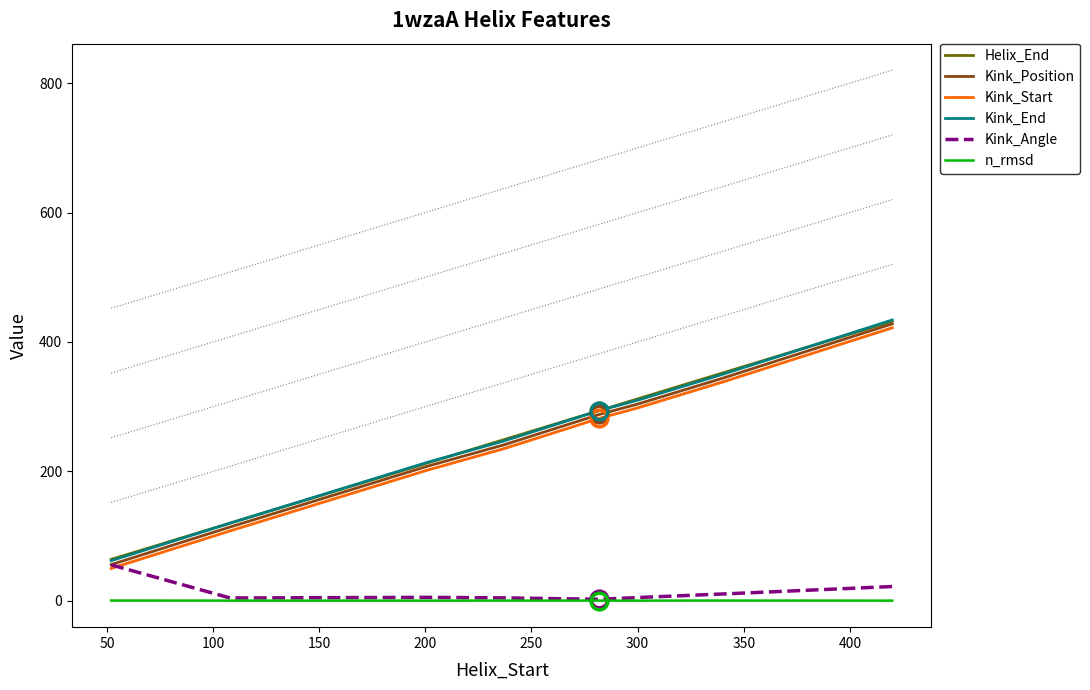

What is the average value of the Kink_Position series?

248.0